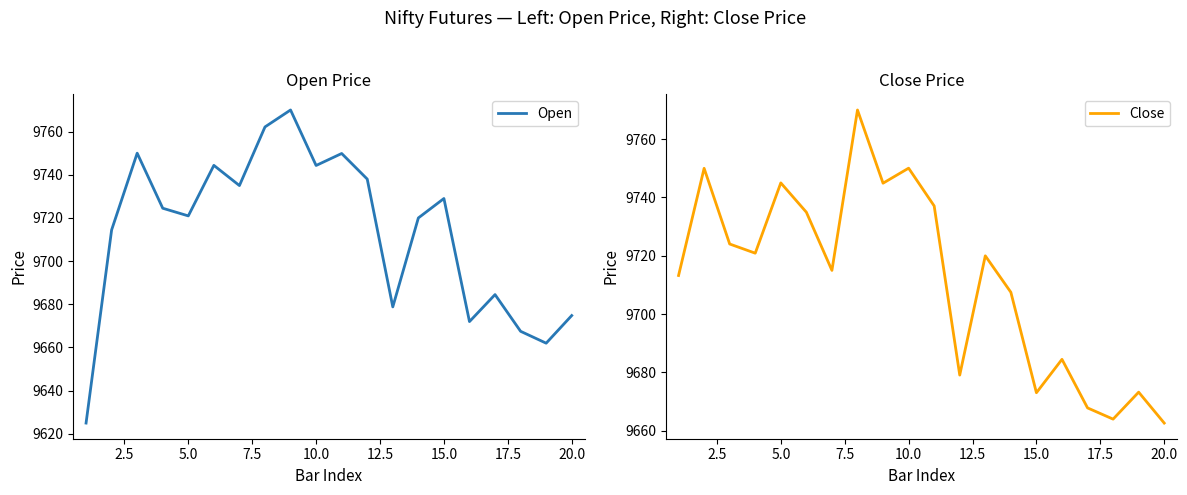

What is the highest value of the Open series?

9770.0